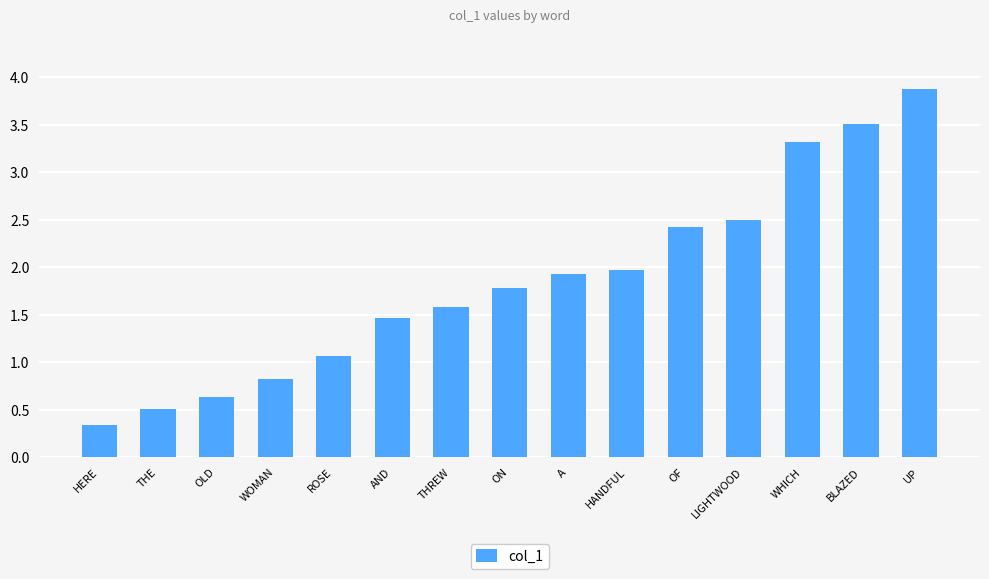

What is the label of the 1st bar from the right?

UP